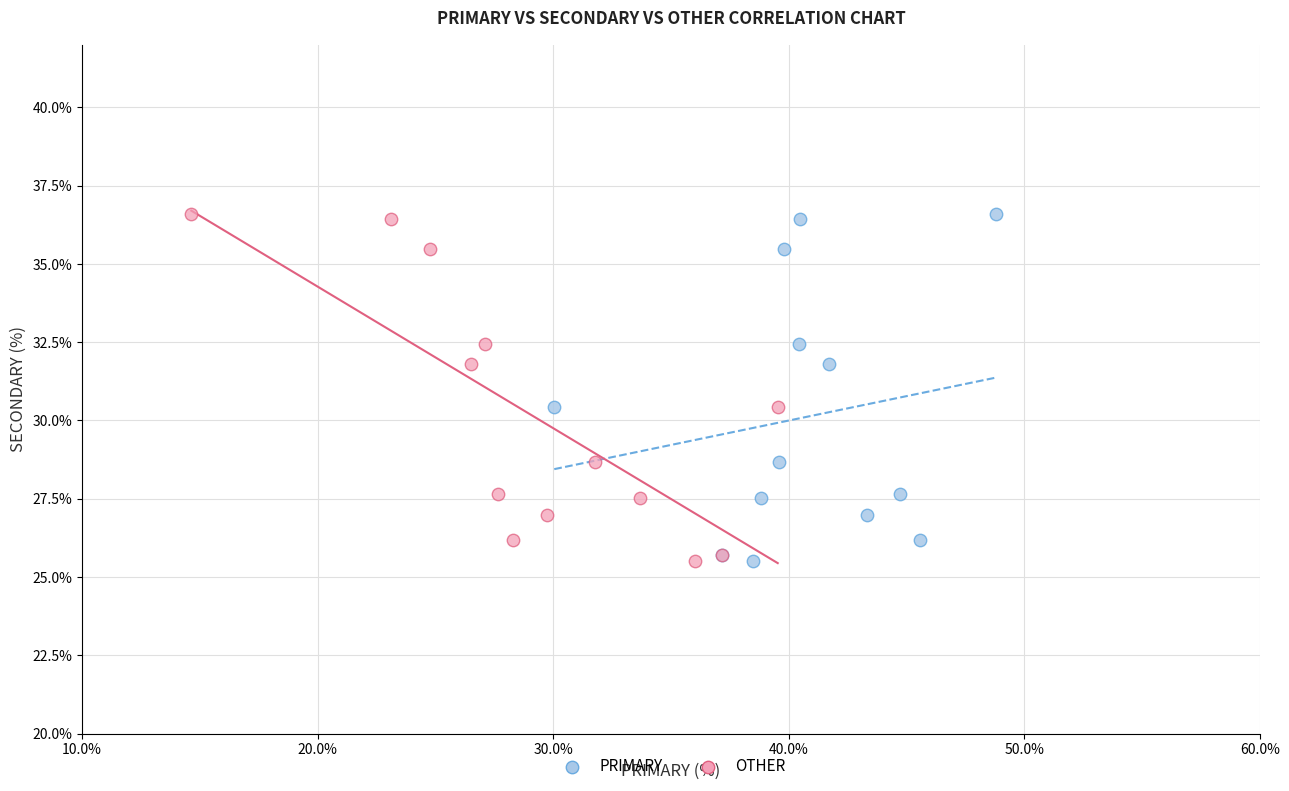

What are all the series names shown in the legend?

PRIMARY, OTHER